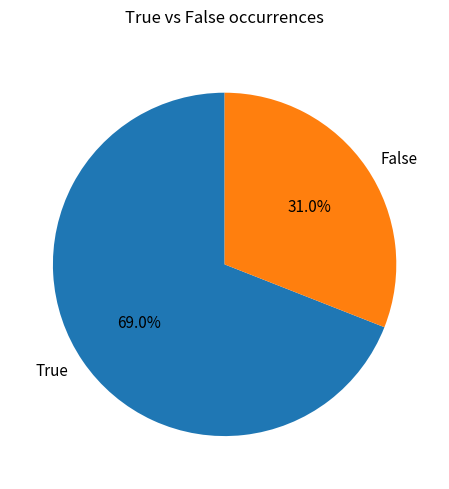

Which slice represents more than half of the pie?

True